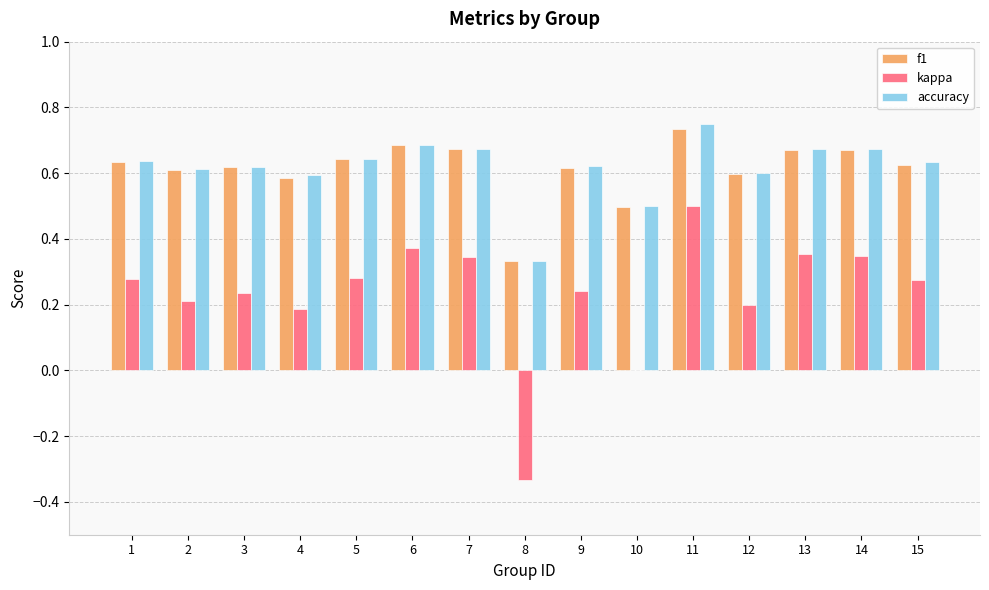

Which category has the highest value across all series?

11